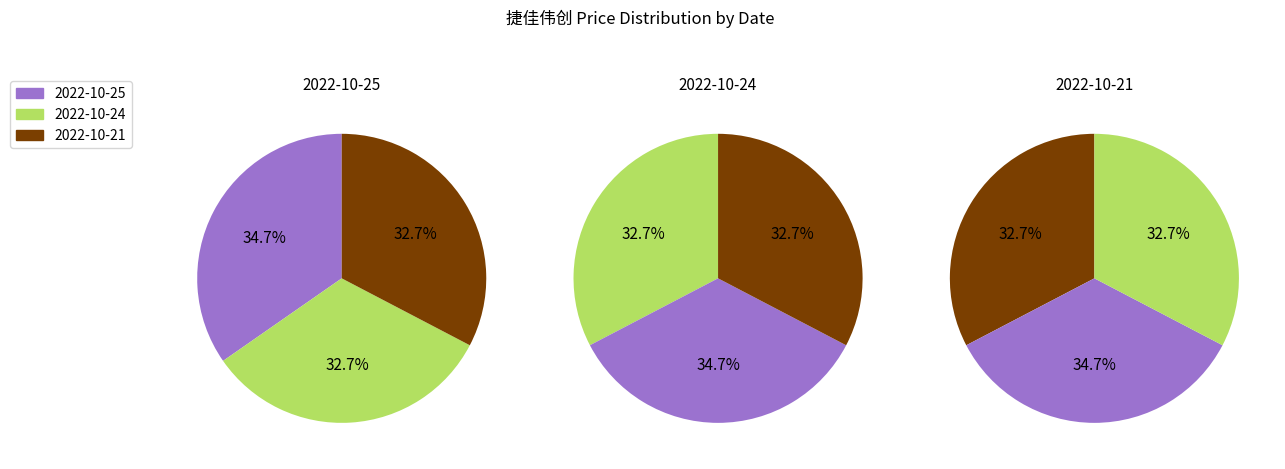

What is the ratio of the value at 2022-10-25 to the value at 2022-10-21?

1.1